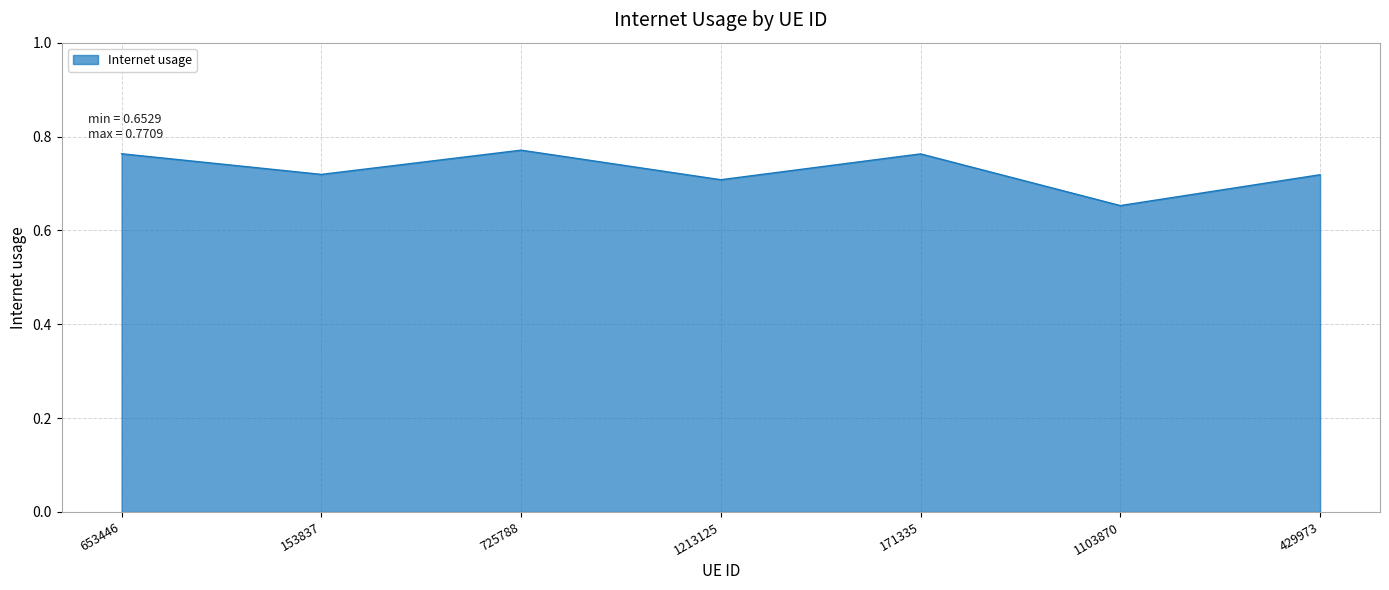

True or false: the data has more than 1 interior local peaks.

True